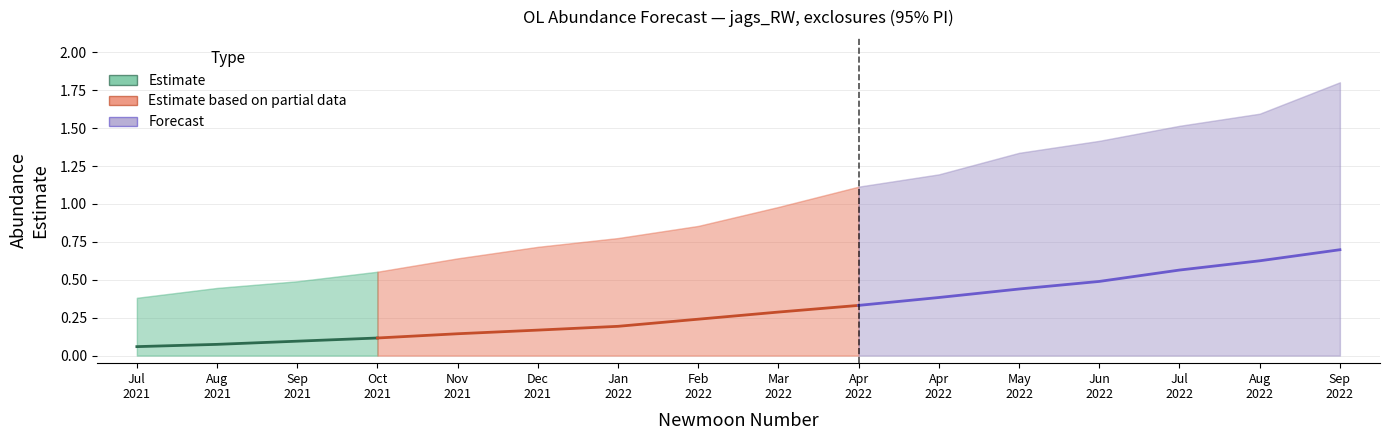

What is the greatest value displayed?

1.8